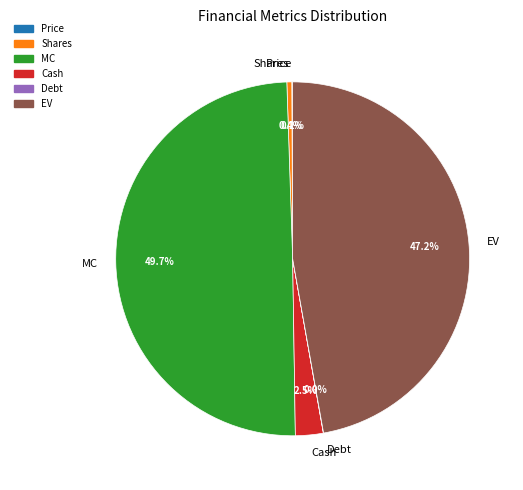

The EV slice represents 47% of the pie. True or false?

True